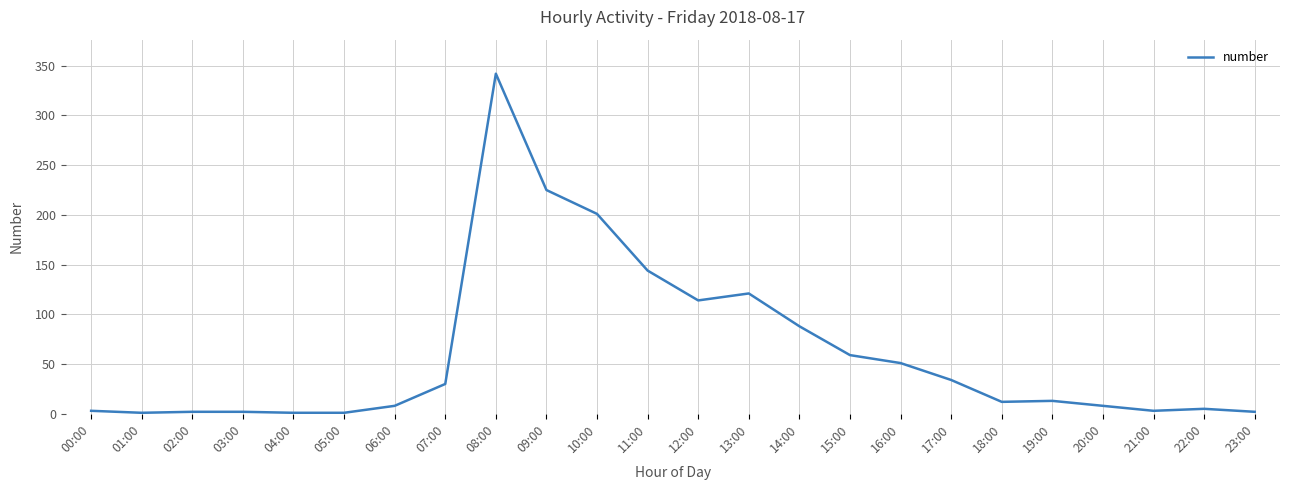

What is the change in value from 11:00 to 19:00?

-131